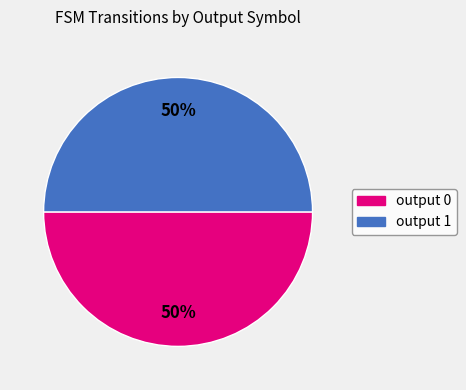

To the nearest percent, what is the combined percentage of output 0 and output 1?

100%